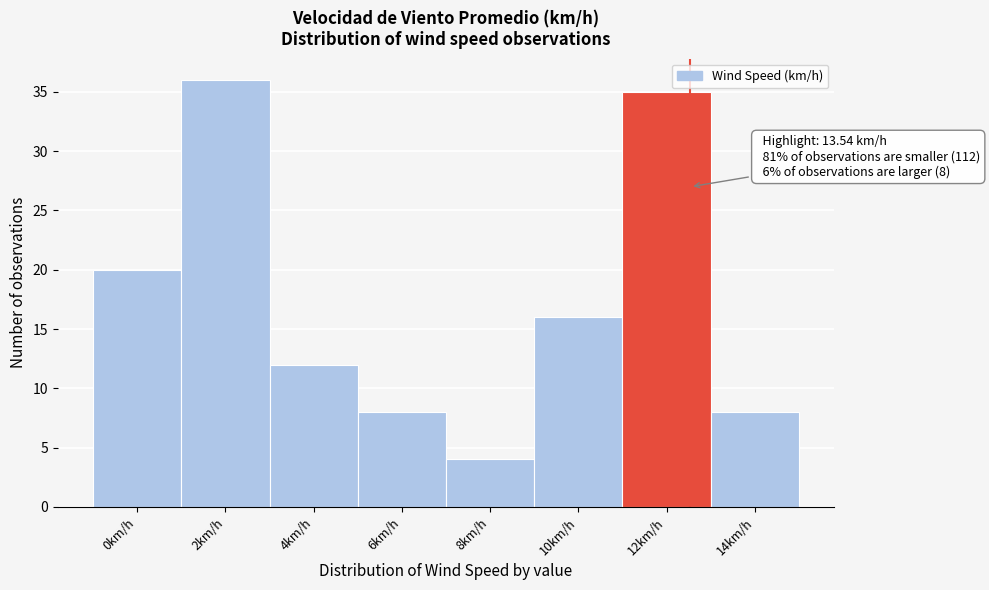

Reading left to right, transcribe all the data shown in this chart.

20	36	12	8	4	16	35	8